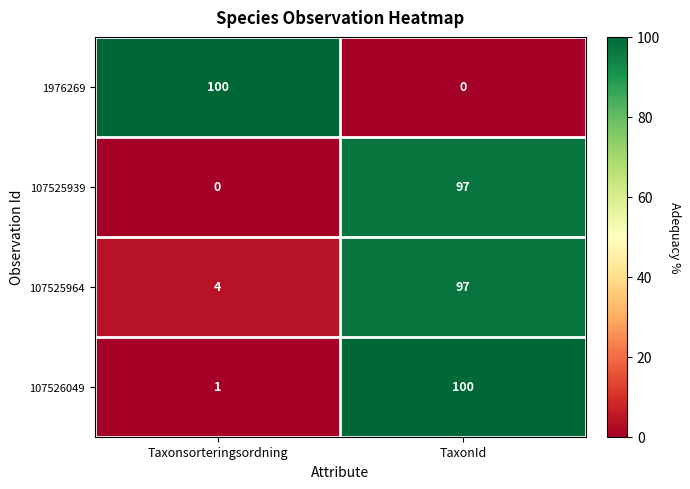

At which label is 107526049 closest to 50?

Taxonsorteringsordning